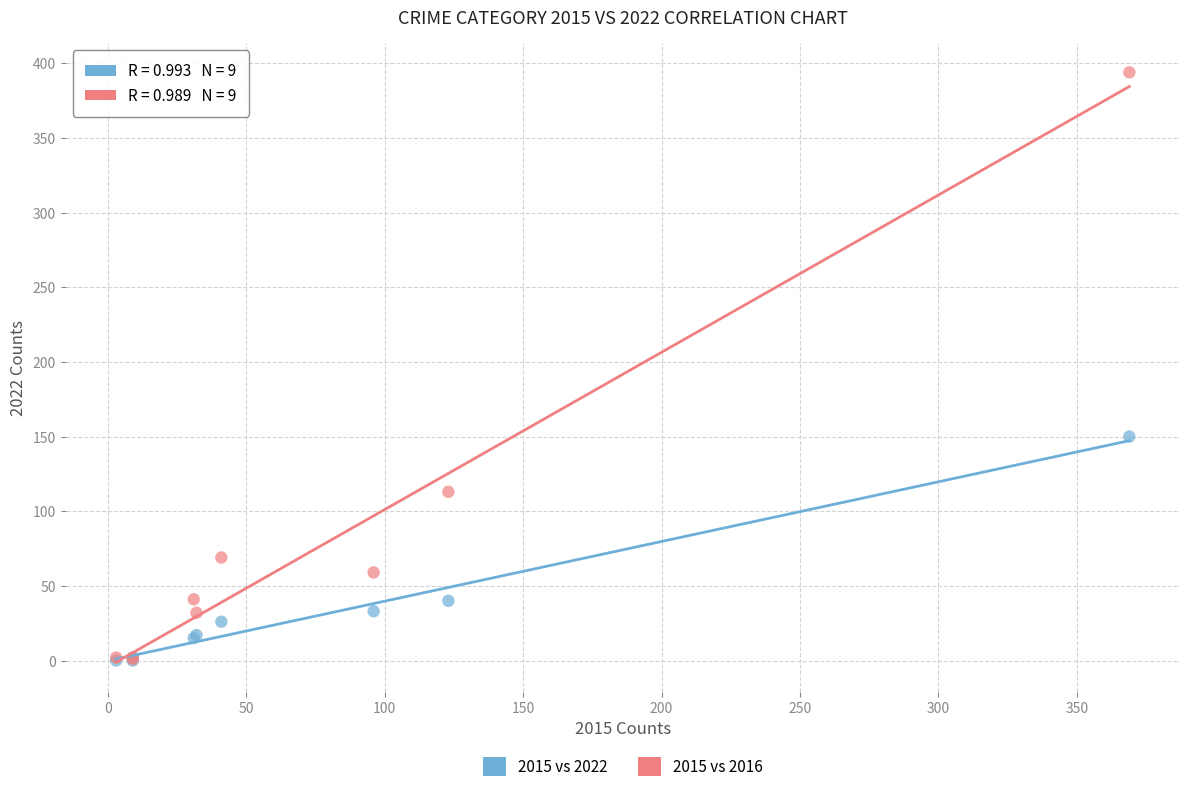

In the 2015 vs 2016 series, what Y value is closest to 197?

113